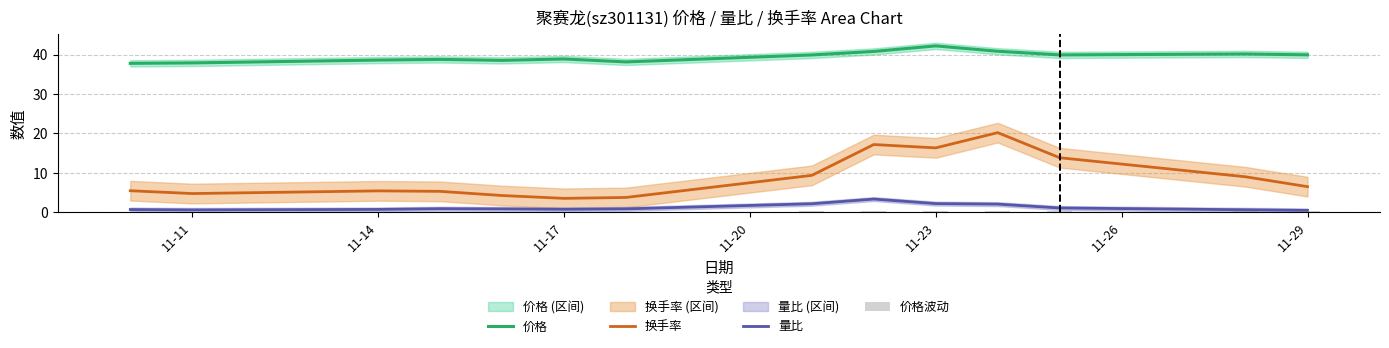

True or false: 换手率 has a value of 3.1 at 11-14.

False